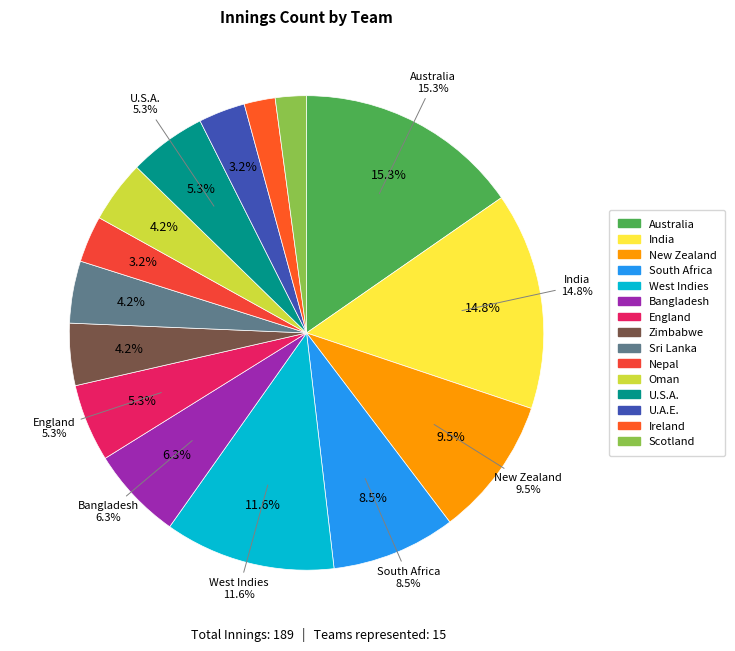

What percentage do Australia and U.A.E. together represent?

18.5%